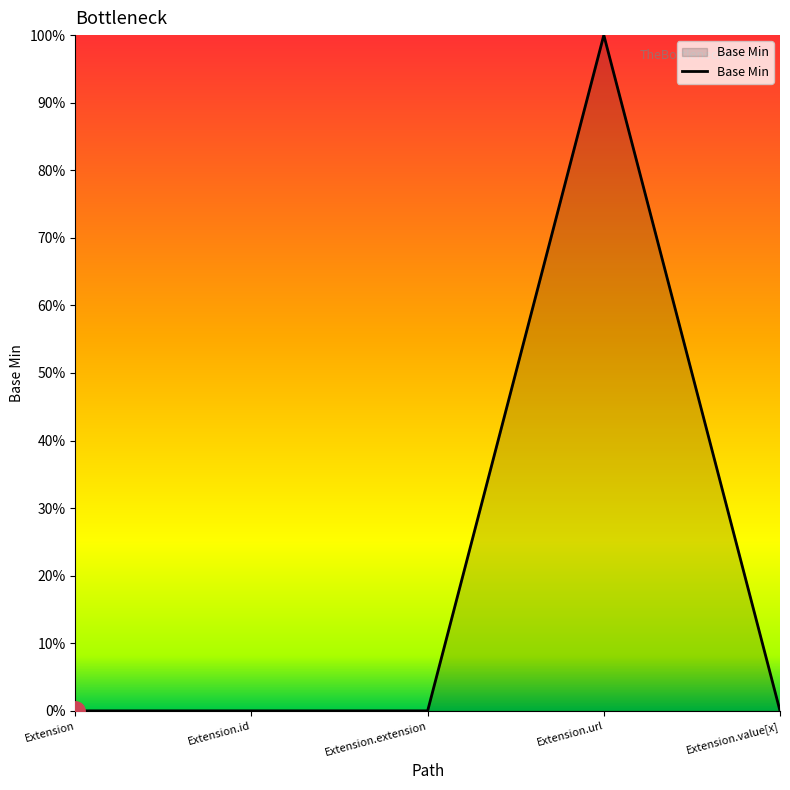

Where is the data nearest to the value 0?

Extension